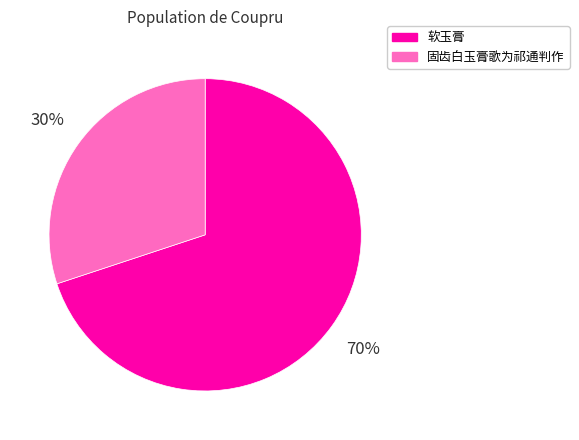

Is it true that 软玉膏 is 70% of the pie?

True